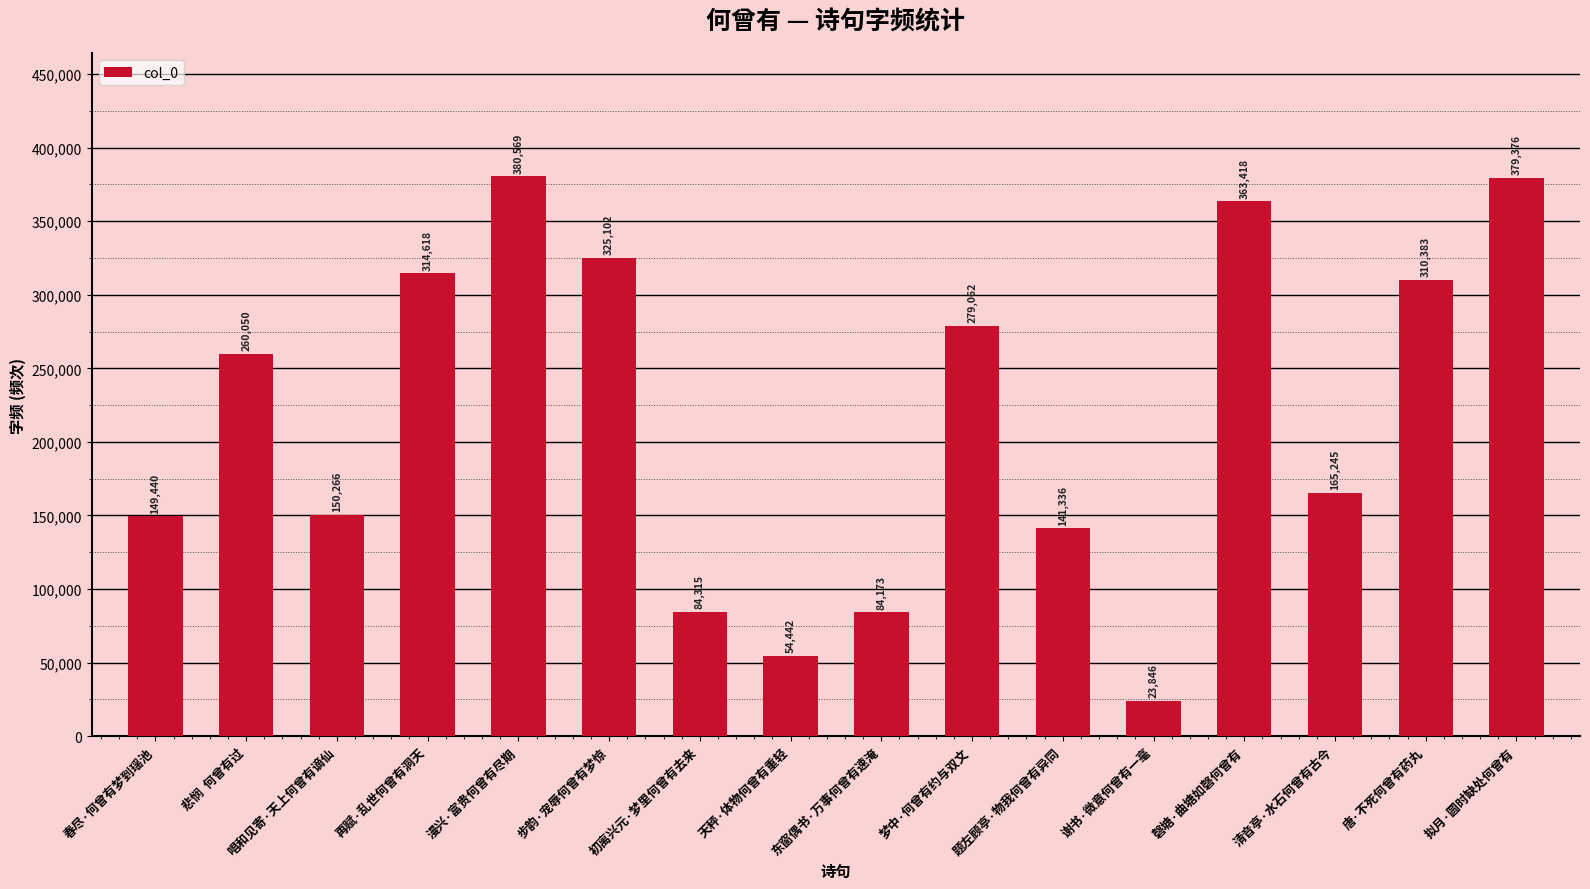

At which label is the value closest to 202207?

清音亭·水石何曾有古今